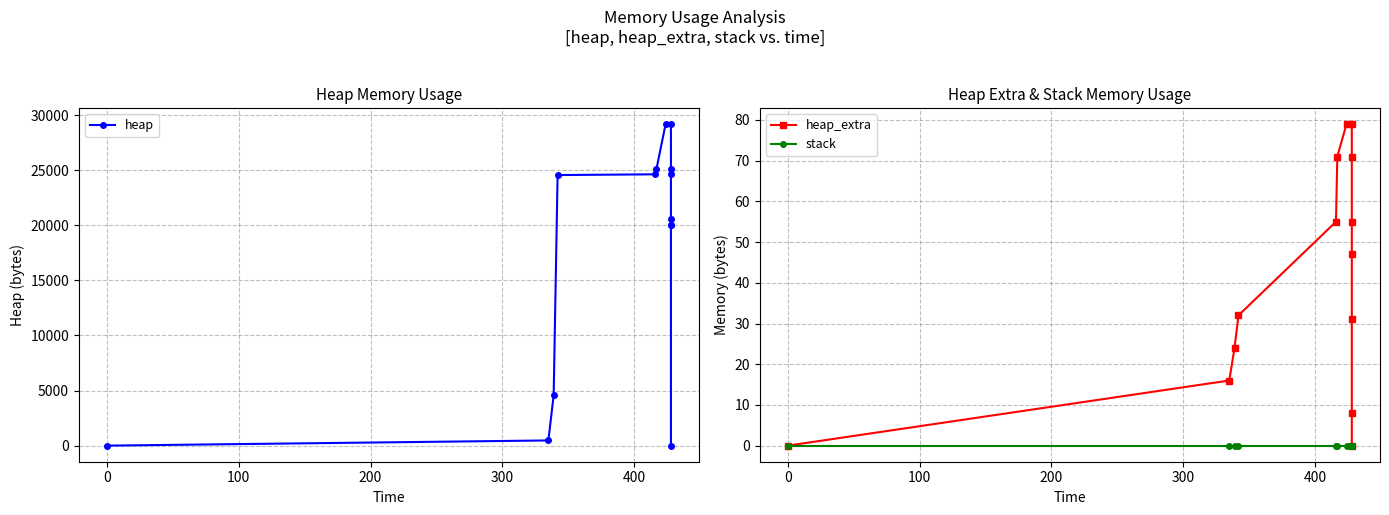

True or false: heap_extra and heap intersect in this chart.

False